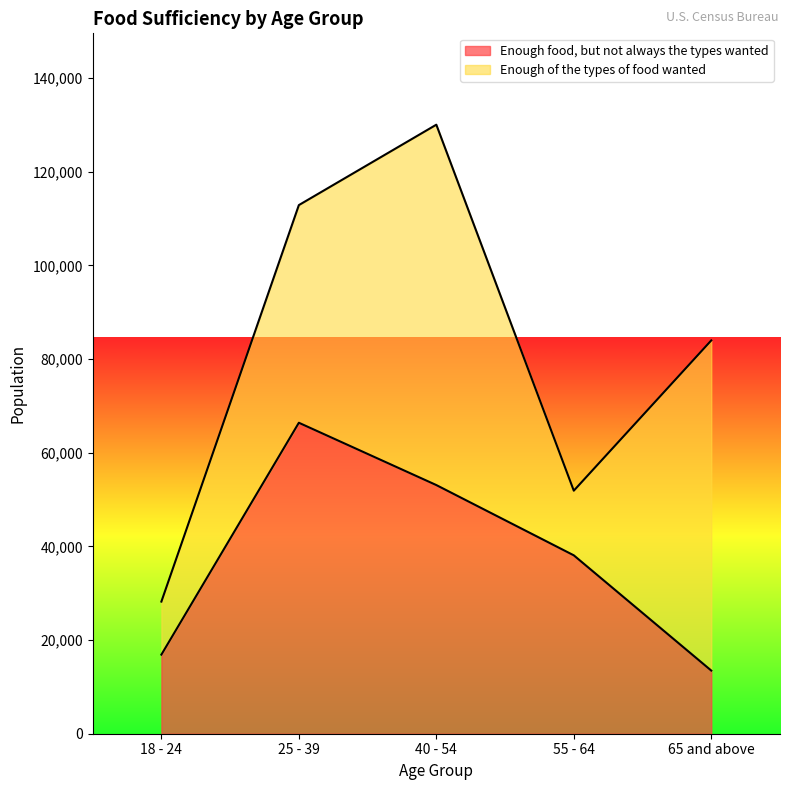

List the labels in order of value, largest first.

25 - 39, 40 - 54, 55 - 64, 18 - 24, 65 and above